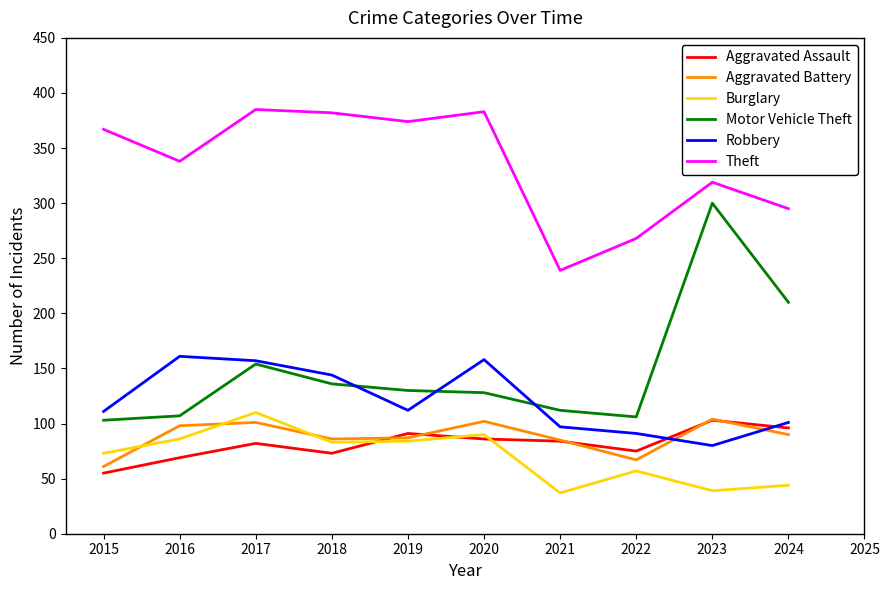

True or false: Motor Vehicle Theft and Burglary cross at least once.

False